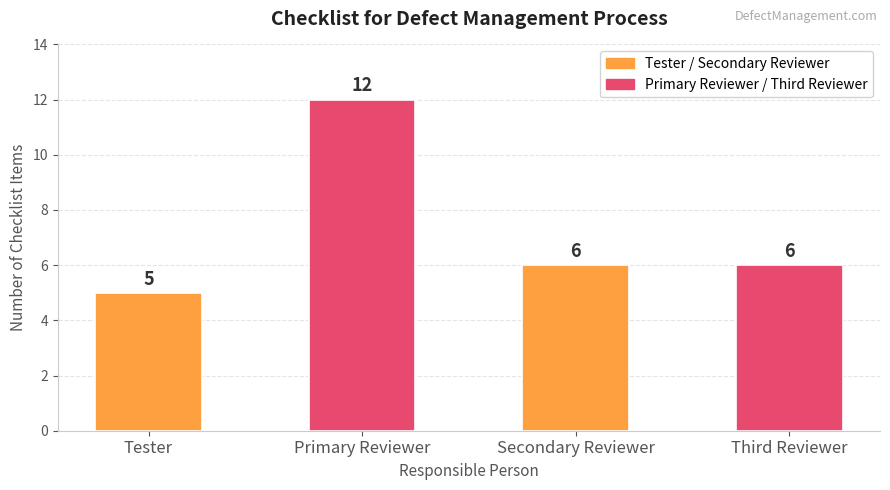

True or false: the data shows 2 at Tester.

False